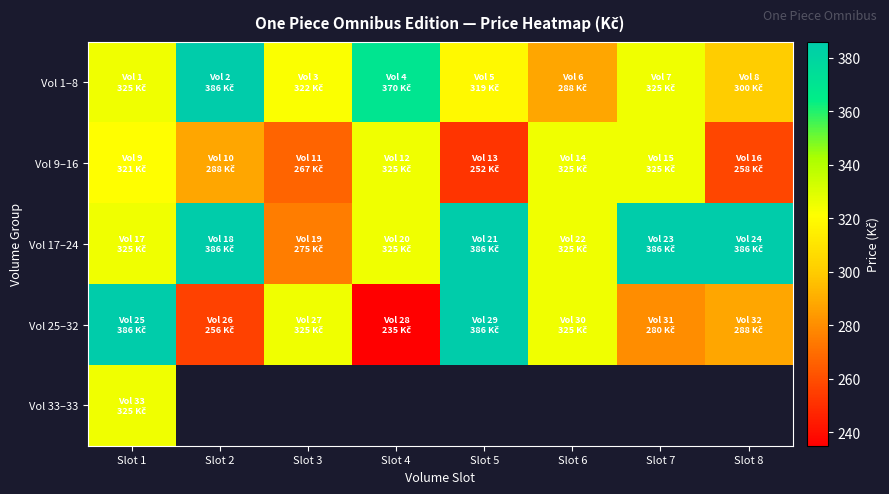

Where is Vol 25–32 nearest to the value 310?

Slot 3